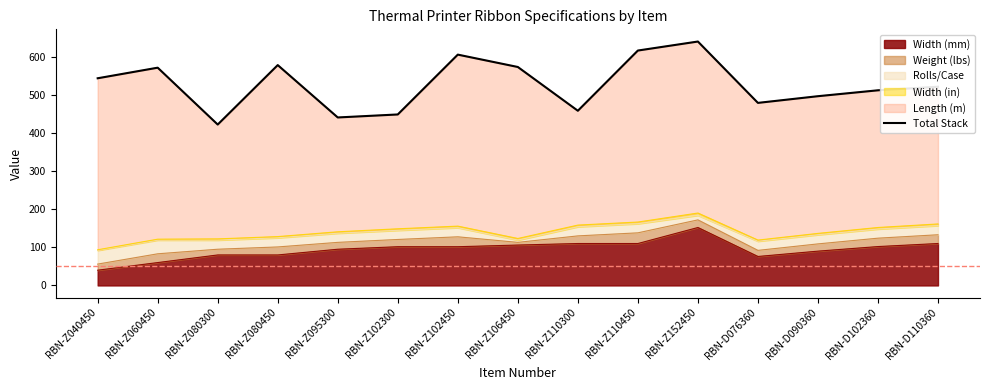

True or false: the data has more than 0 interior local peaks.

True